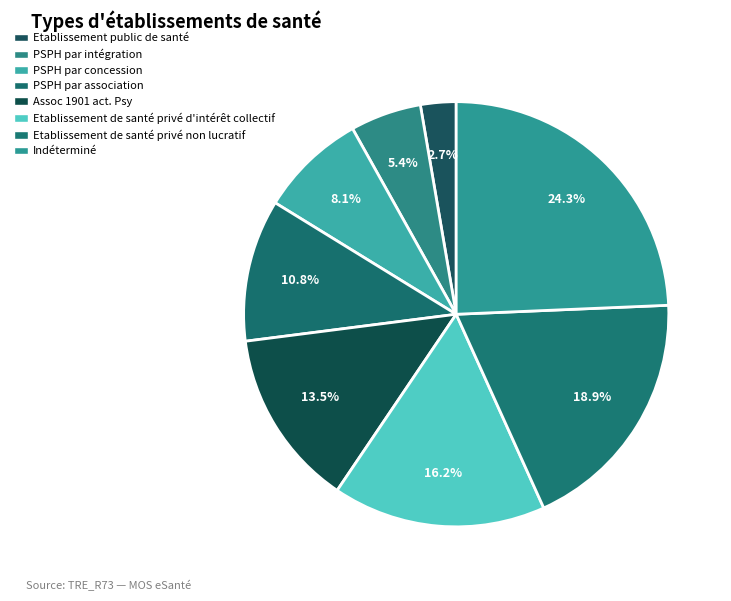

The Etablissement public de santé slice represents 1% of the pie. True or false?

False